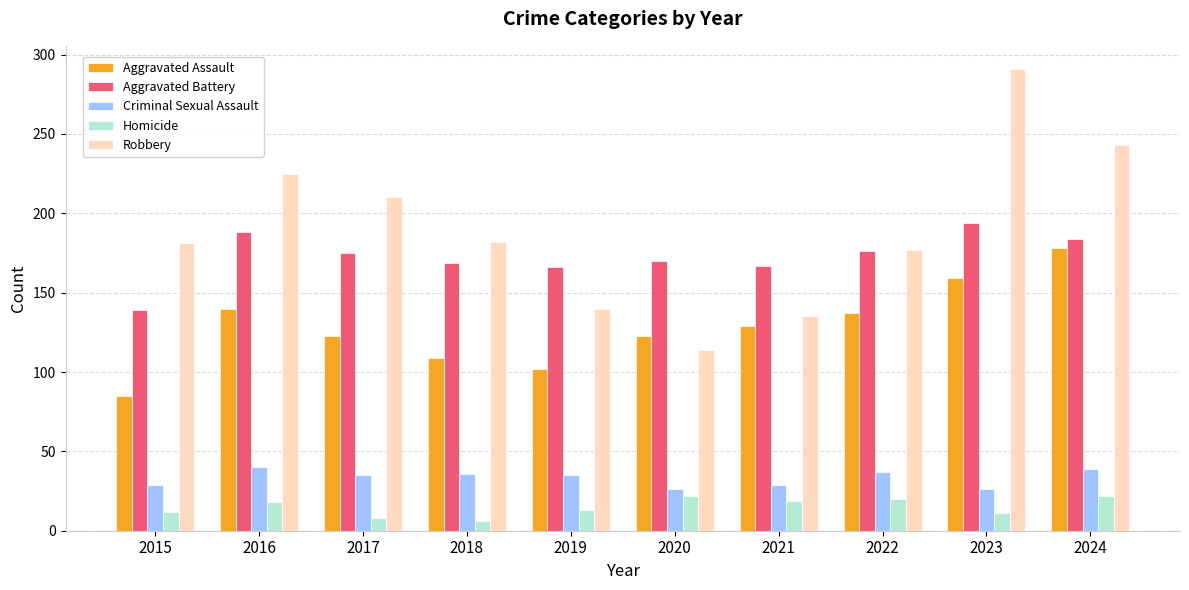

Count the number of categories in the chart.

10